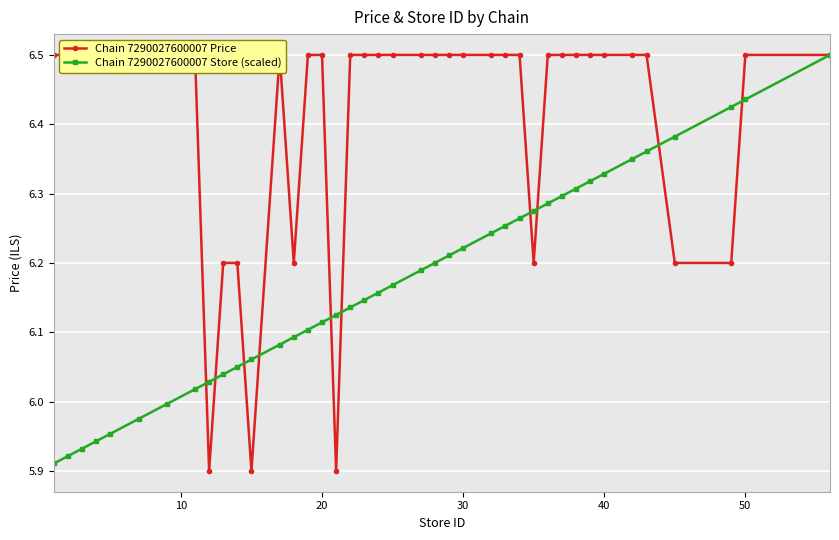

True or false: Chain 7290027600007 Price and Chain 7290027600007 Store (scaled) intersect in this chart.

True